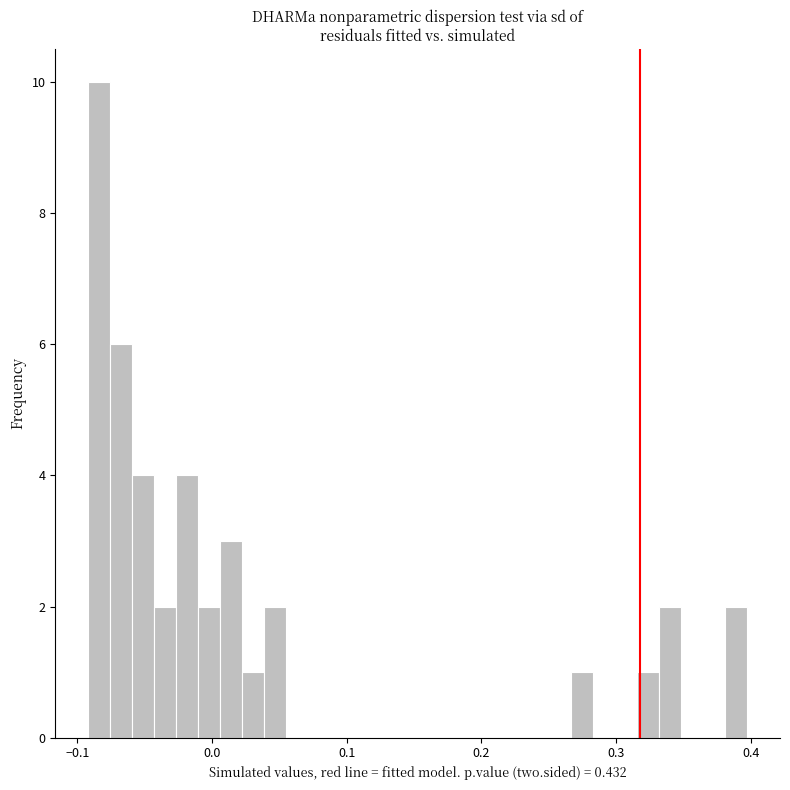

Read against the x-axis, roughly where is the centre of the tallest bar?

-0.08